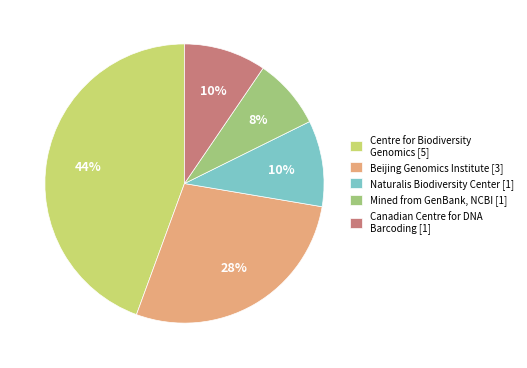

To the nearest percent, what is the average slice percentage?

20%